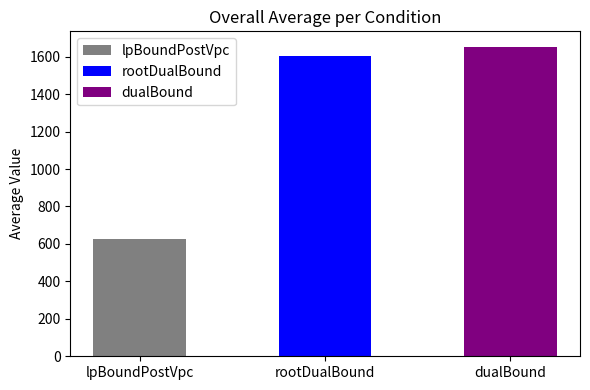

How many distinct data groups are displayed?

3